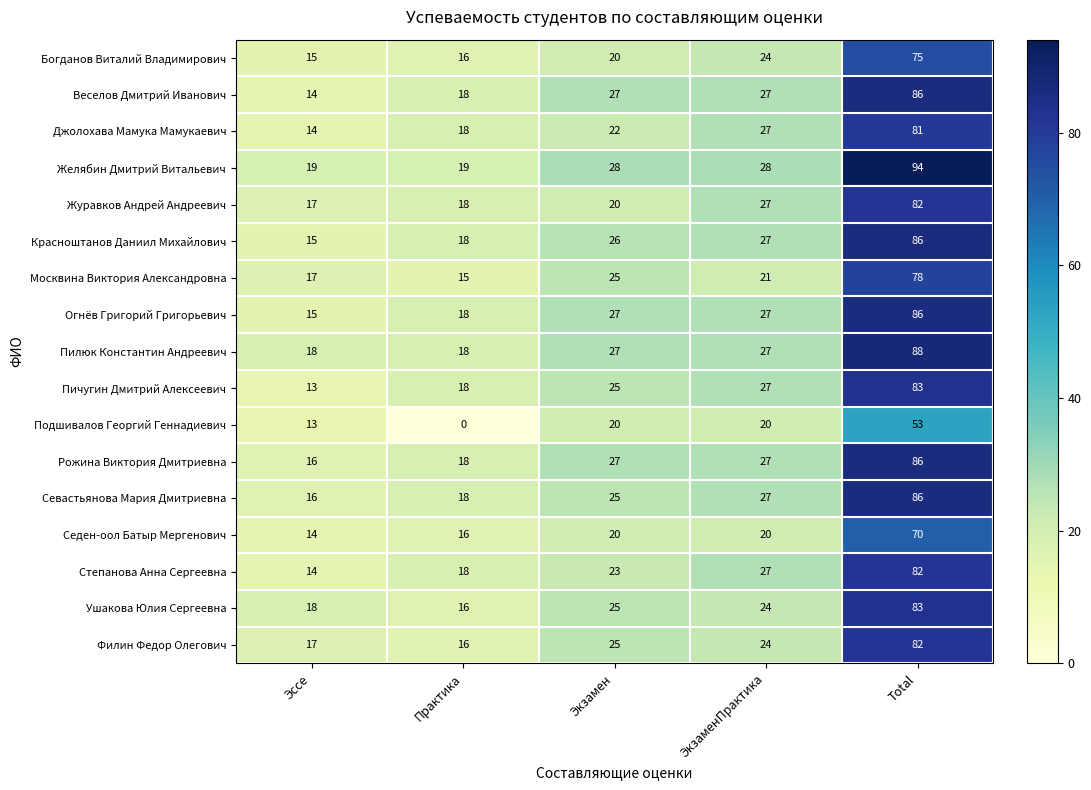

What is the difference between the maximum and second lowest values in the Красноштанов Даниил Михайлович series?

68